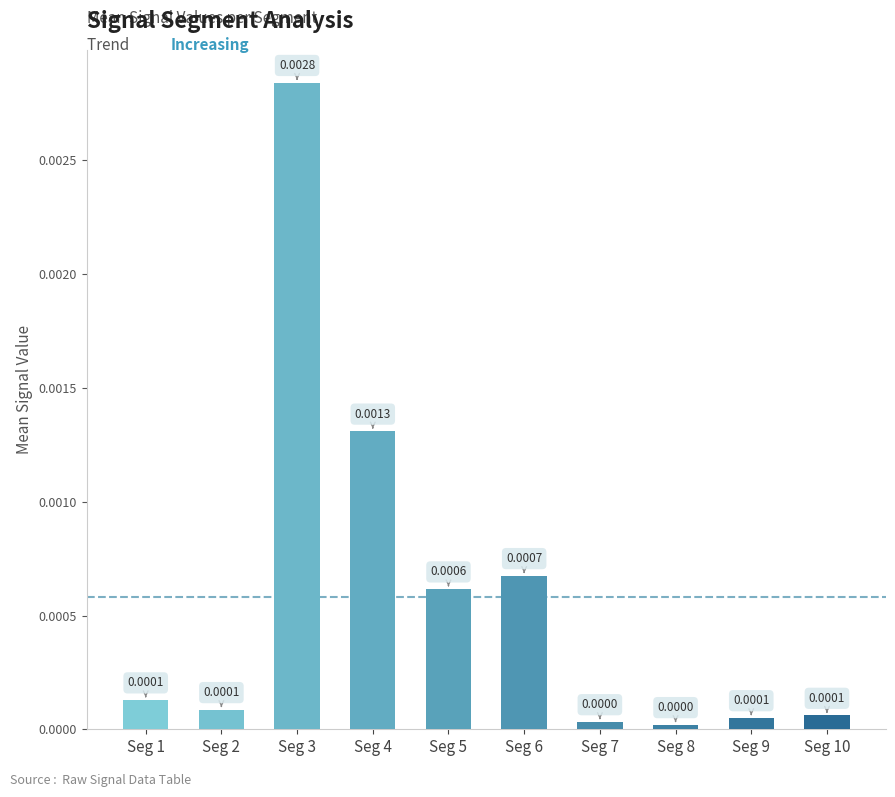

Which has a higher value, Seg 3 or Seg 9?

Seg 3